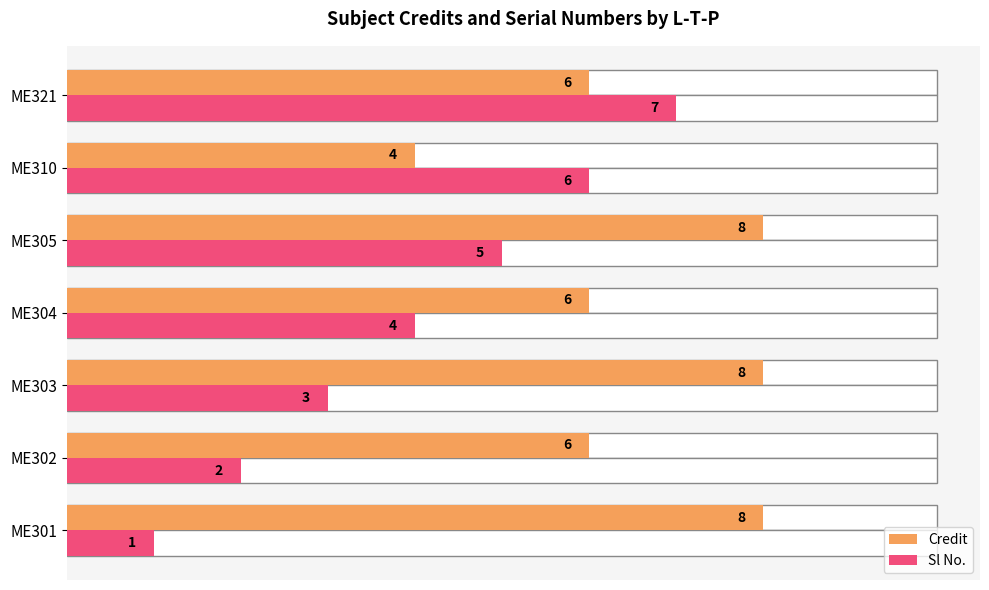

How many groups of bars are there?

7